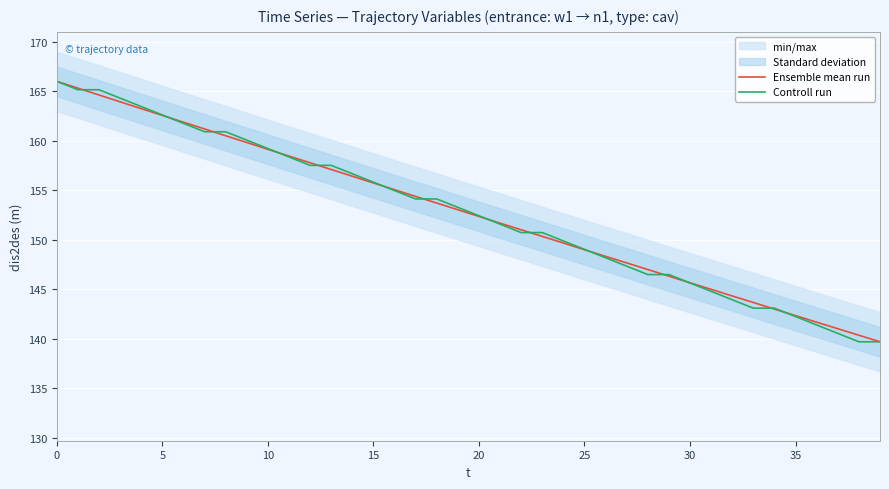

Does the chart display data point markers on the line(s)?

No